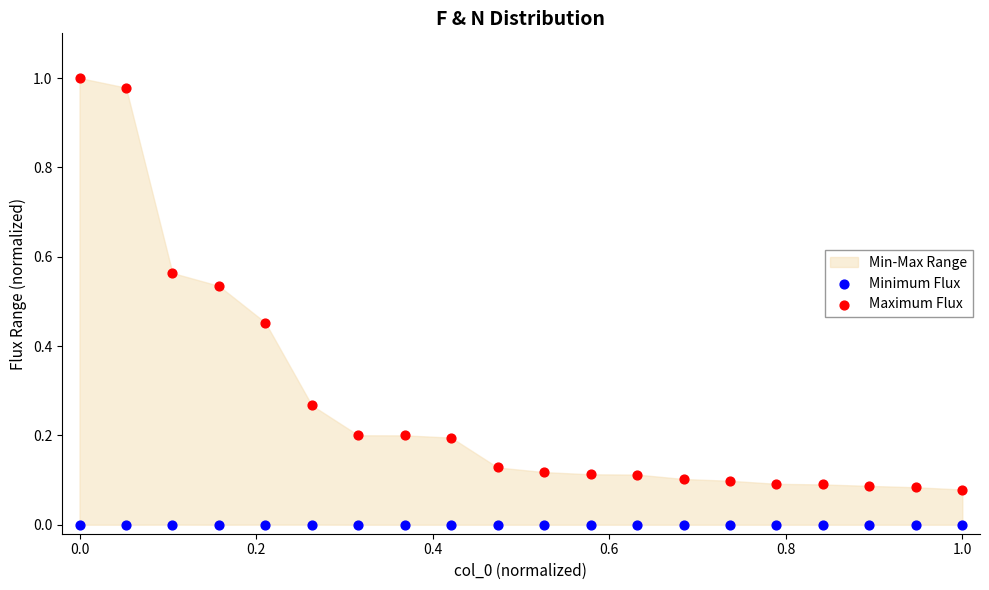

Which series reaches the minimum Y coordinate?

Minimum Flux